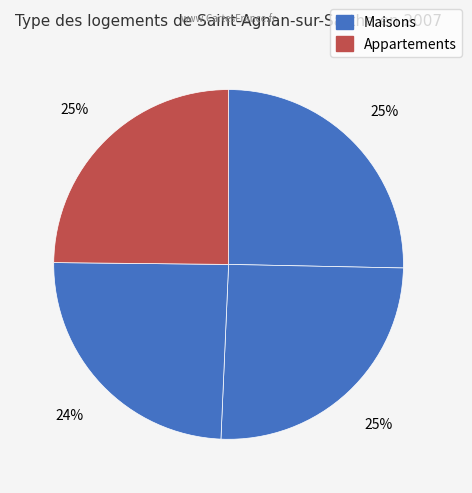

Count the number of slices in the pie.

4